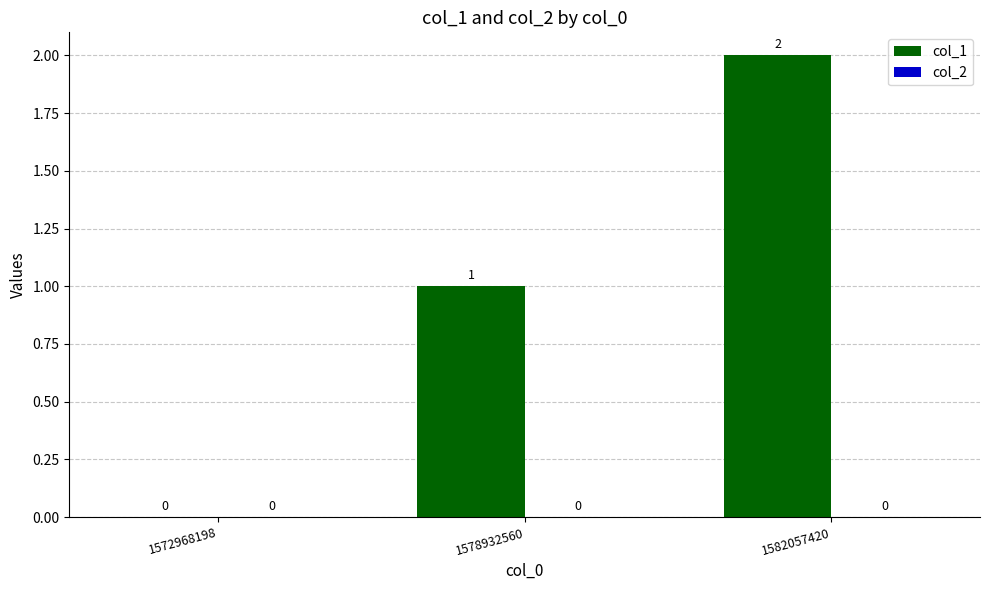

Where is the data nearest to the value 1?

1578932560